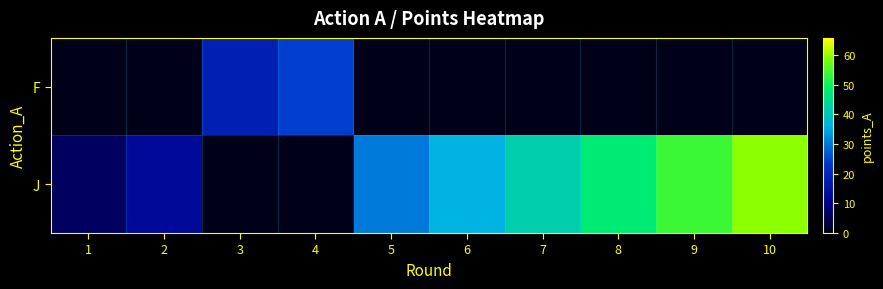

Reading right to left, transcribe all the data shown in this chart.

F: 10=0.0	9=0.0	8=0.0	7=0.0	6=0.0	5=0.0	4=24.3	3=18.1	2=0.0	1=0.0
J: 10=59.9	9=53.9	8=48.0	7=42.2	6=36.3	5=30.5	4=0.0	3=0.0	2=12.5	1=6.4